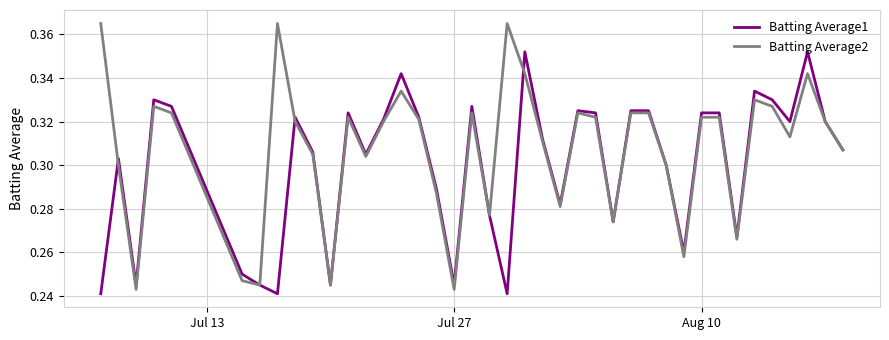

Which series has the widest spread of values?

Batting Average2